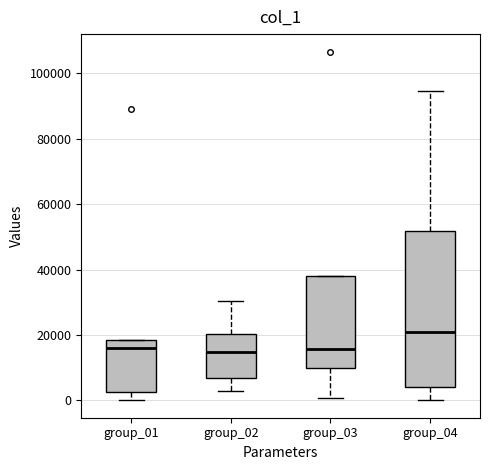

Where is the upper edge of the box for group_03 on the y-axis? The values are not printed on the chart, so give them approximately, as read against the axis.

38000